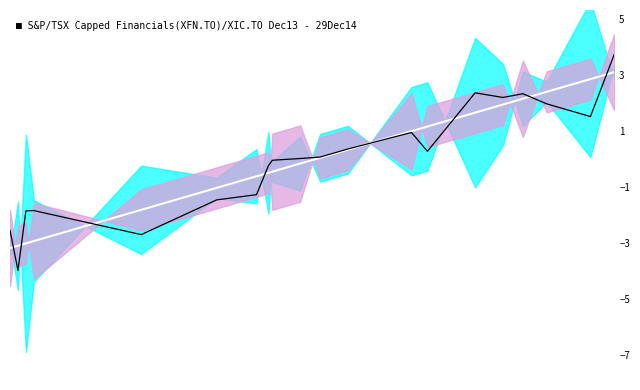

How many values in the signal series exceed 0?

11